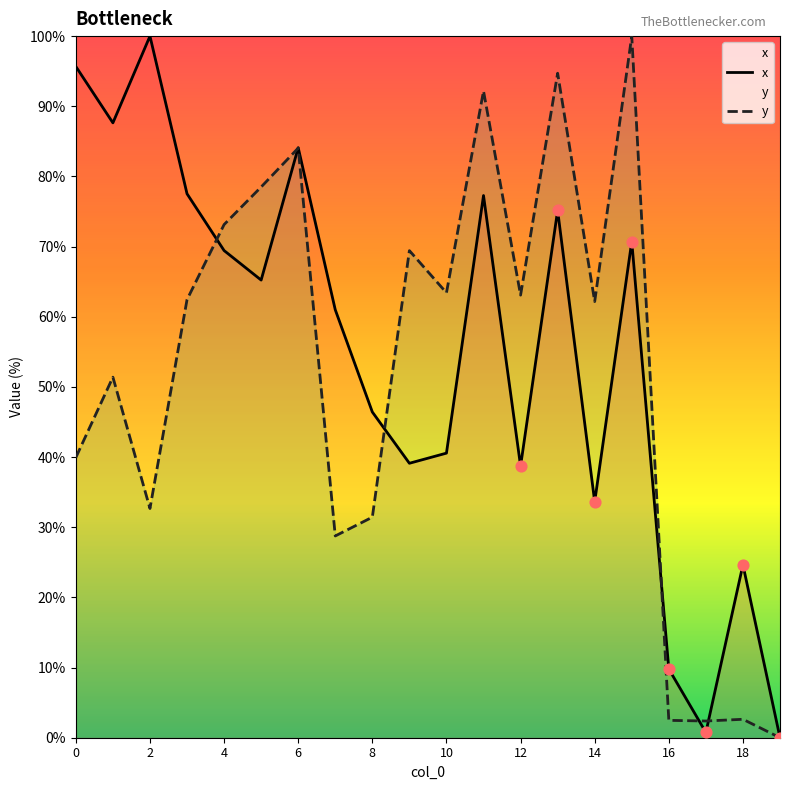

Which series contains the highest Y value?

x